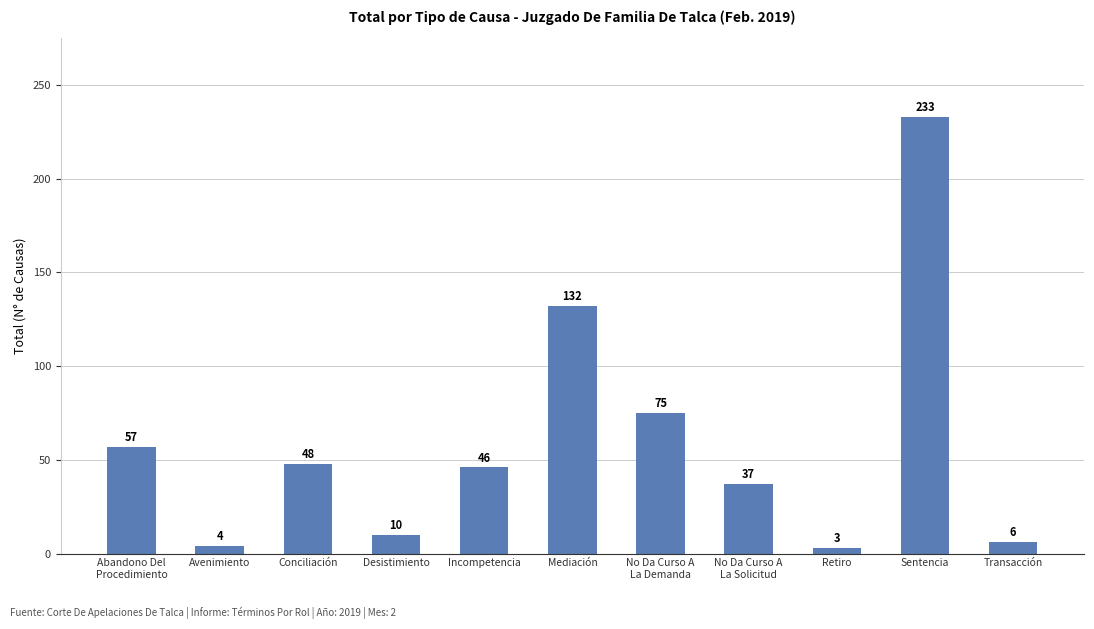

Does the chart contain any negative values?

No